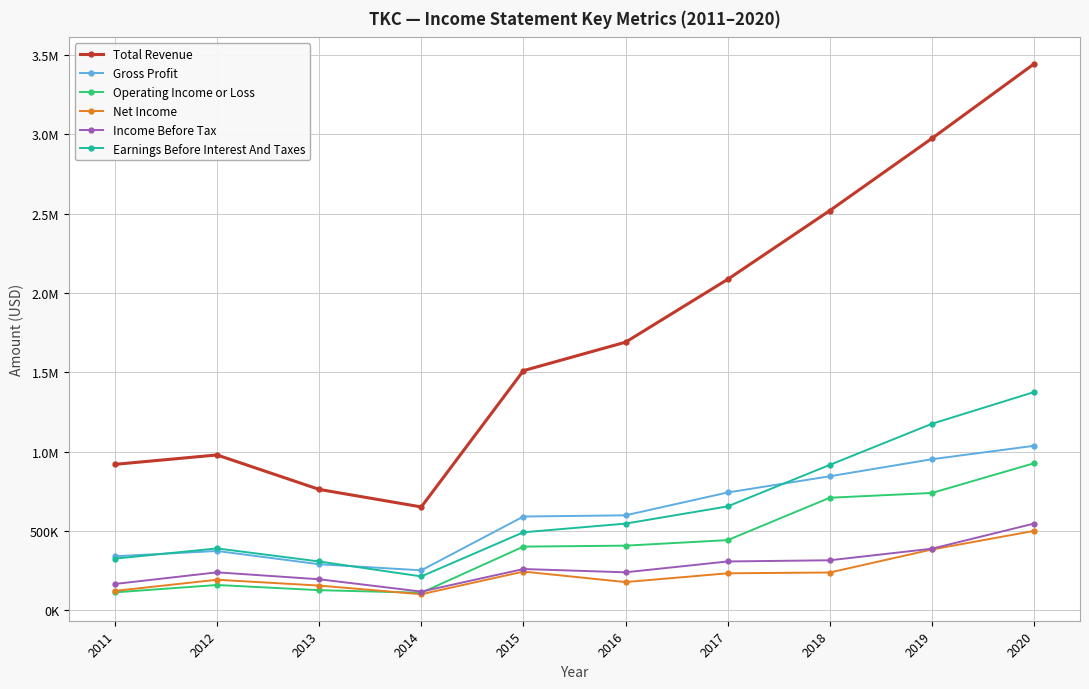

What is the average value of the Earnings Before Interest And Taxes series?

640690